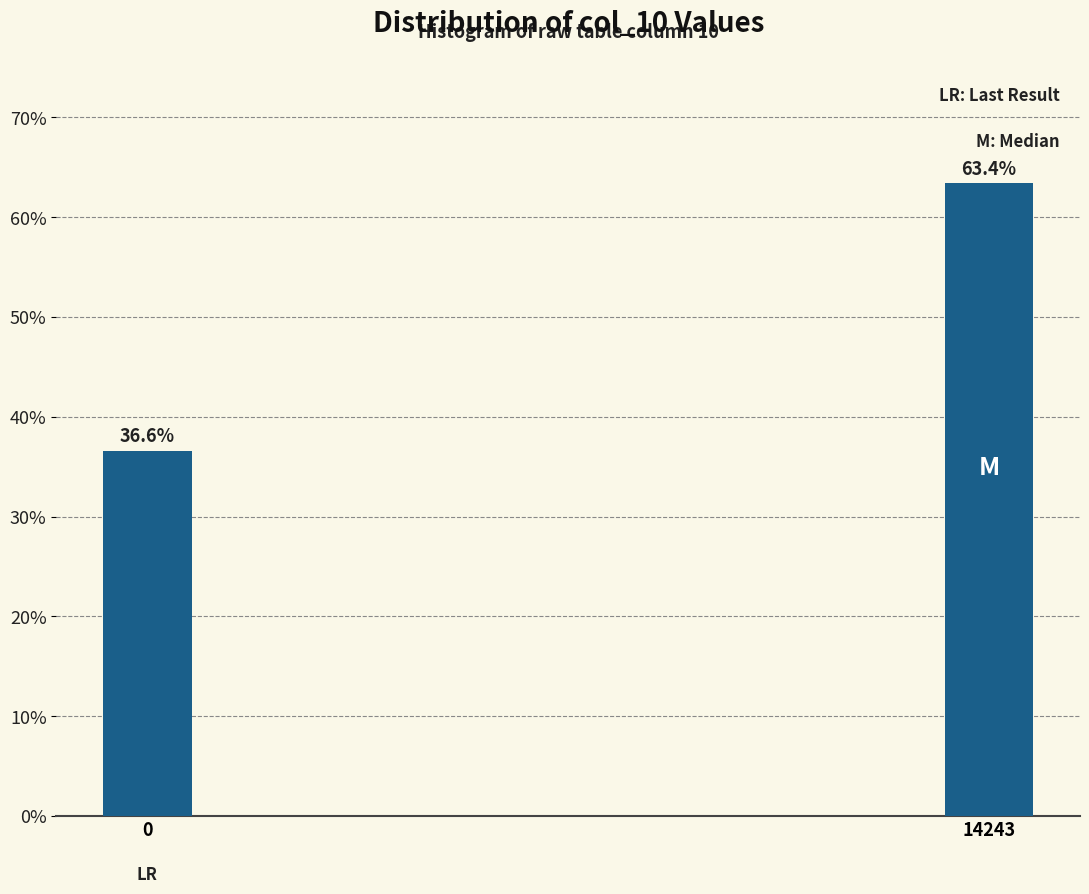

Reading left to right, extract all data points from this chart.

36.6	63.4